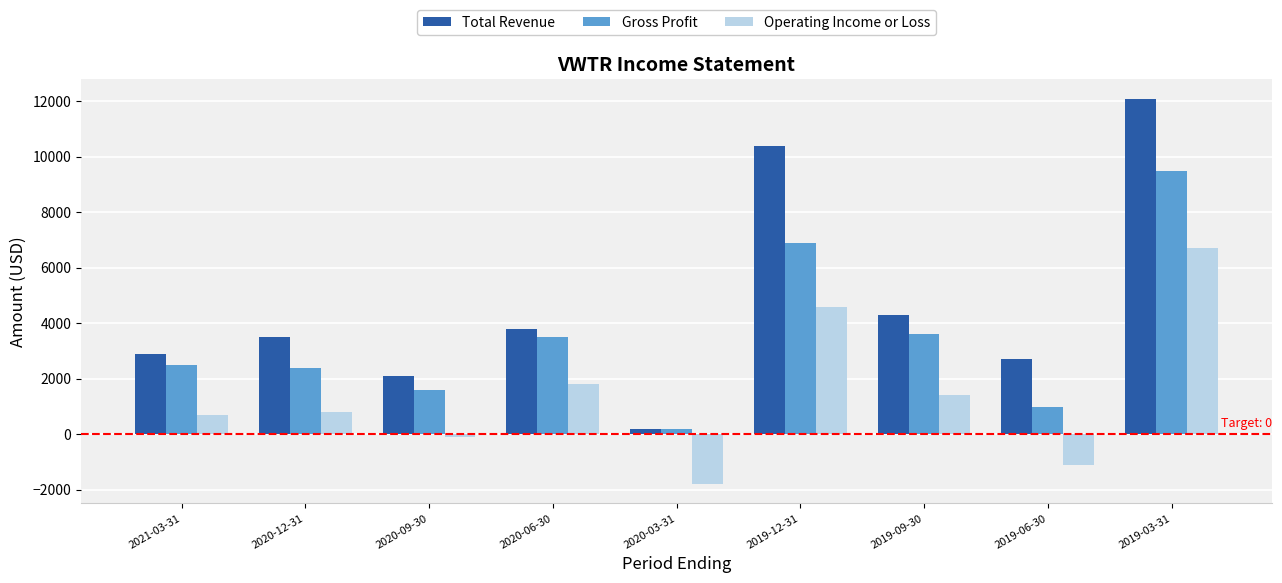

At which label is Operating Income or Loss closest to 2450?

2020-06-30